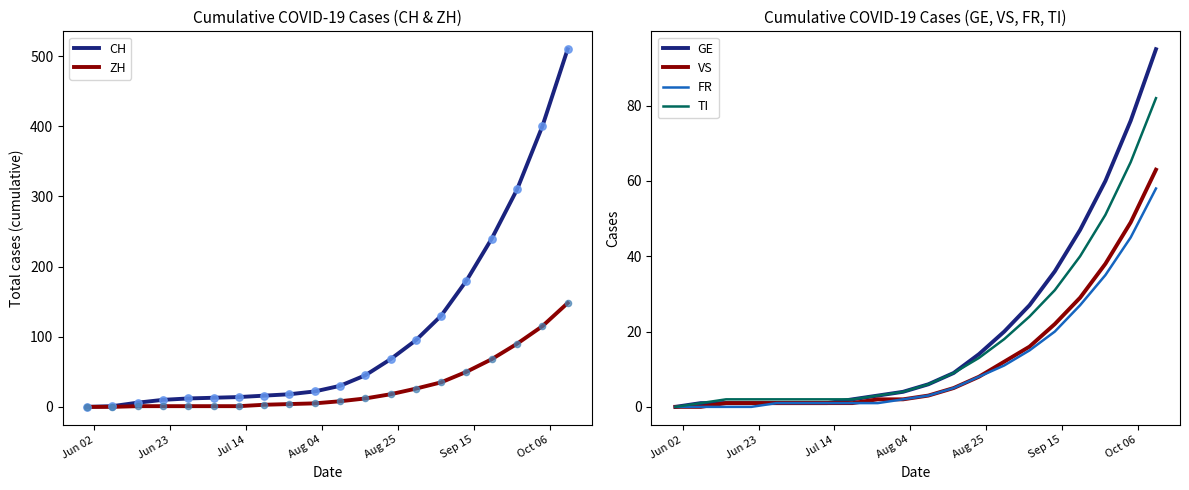

Which series reaches the minimum Y coordinate?

CH